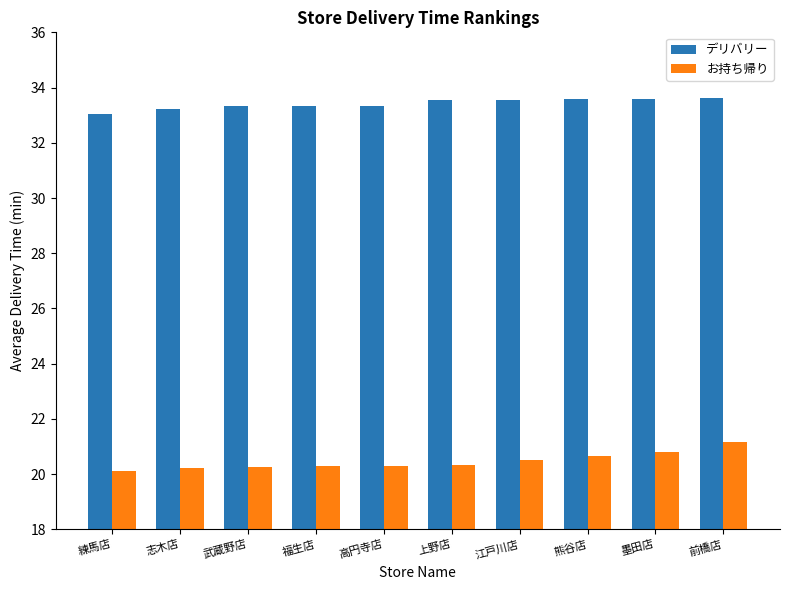

The value of デリバリー at 練馬店 is 33.1. True or false?

True